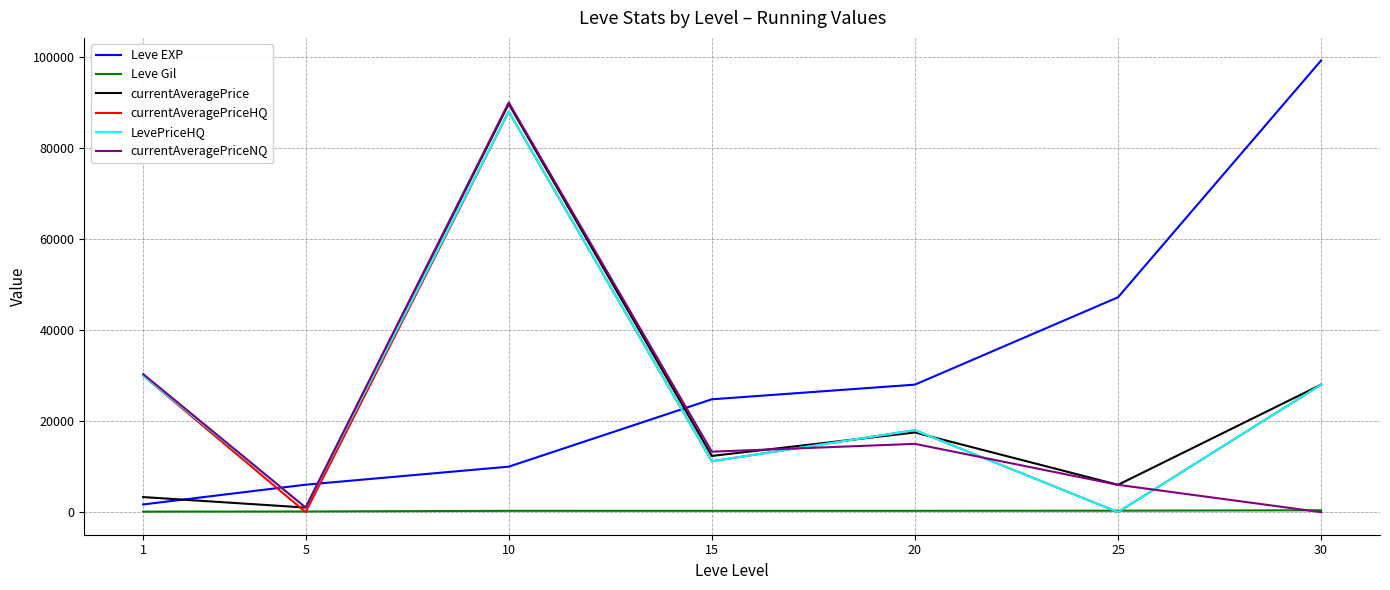

Which series has the largest total across all categories?

Leve EXP